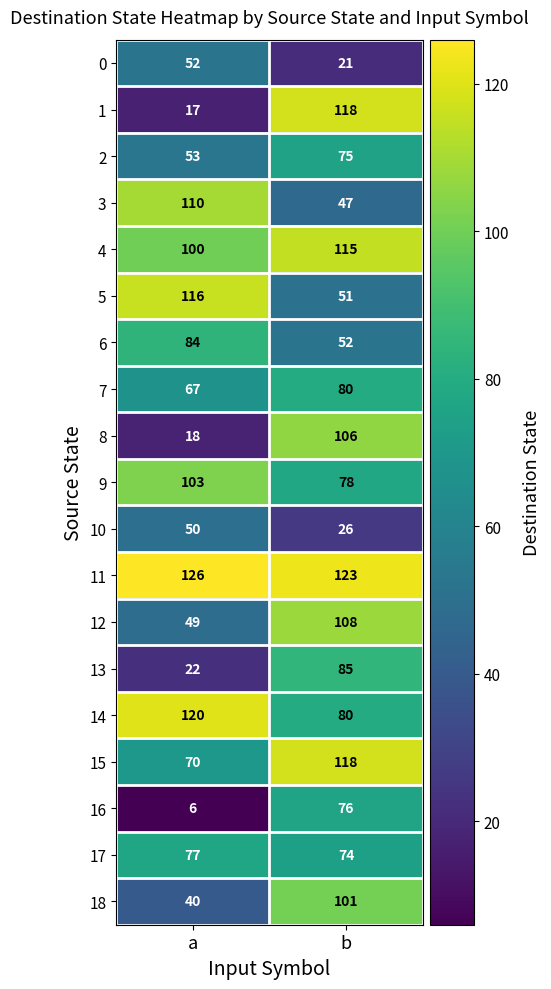

What is the spread (max minus min) of values at a?

120